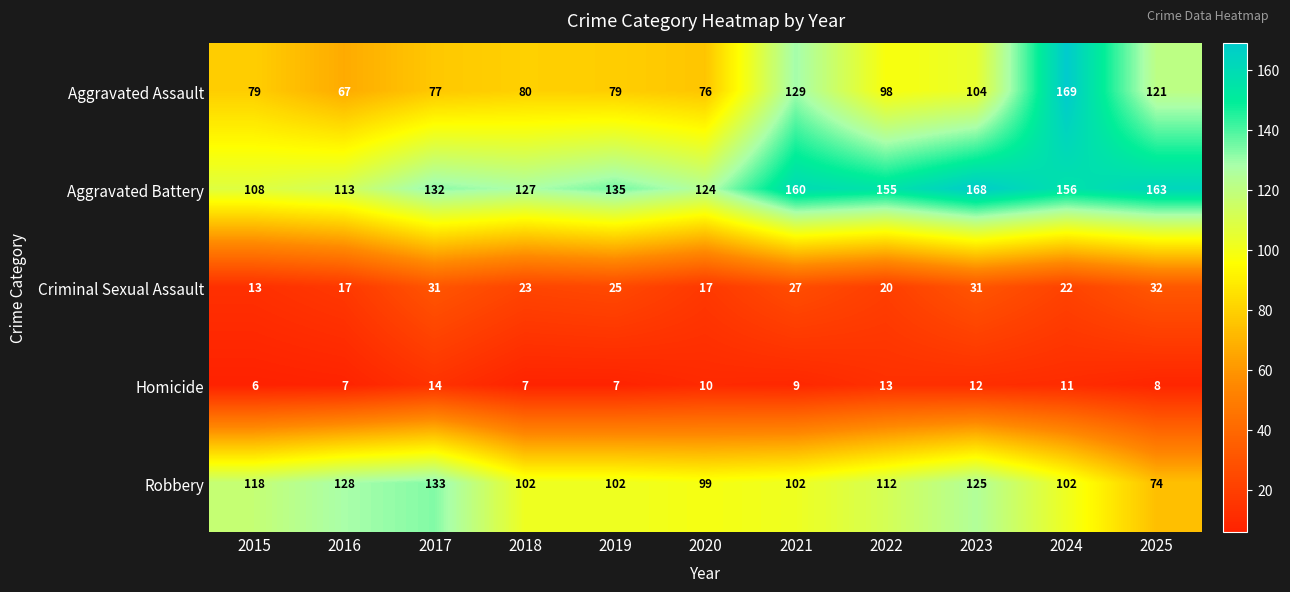

What is the minimum value shown in the chart?

6